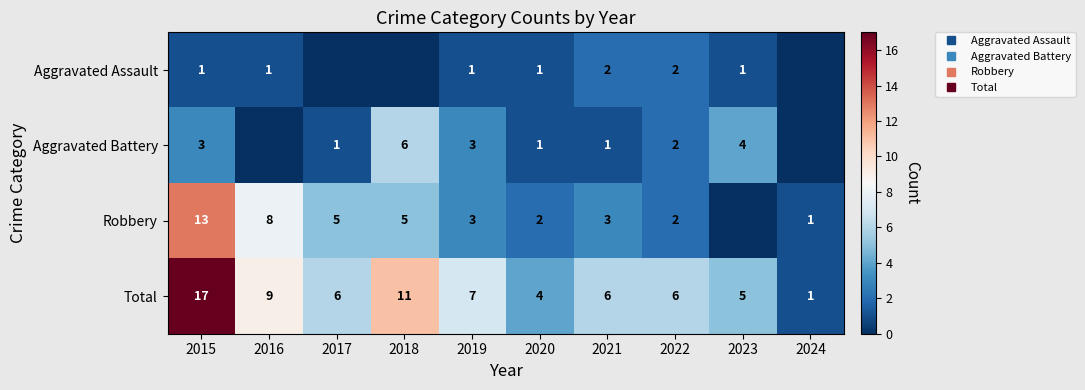

Where is Aggravated Assault nearest to the value 1?

2015